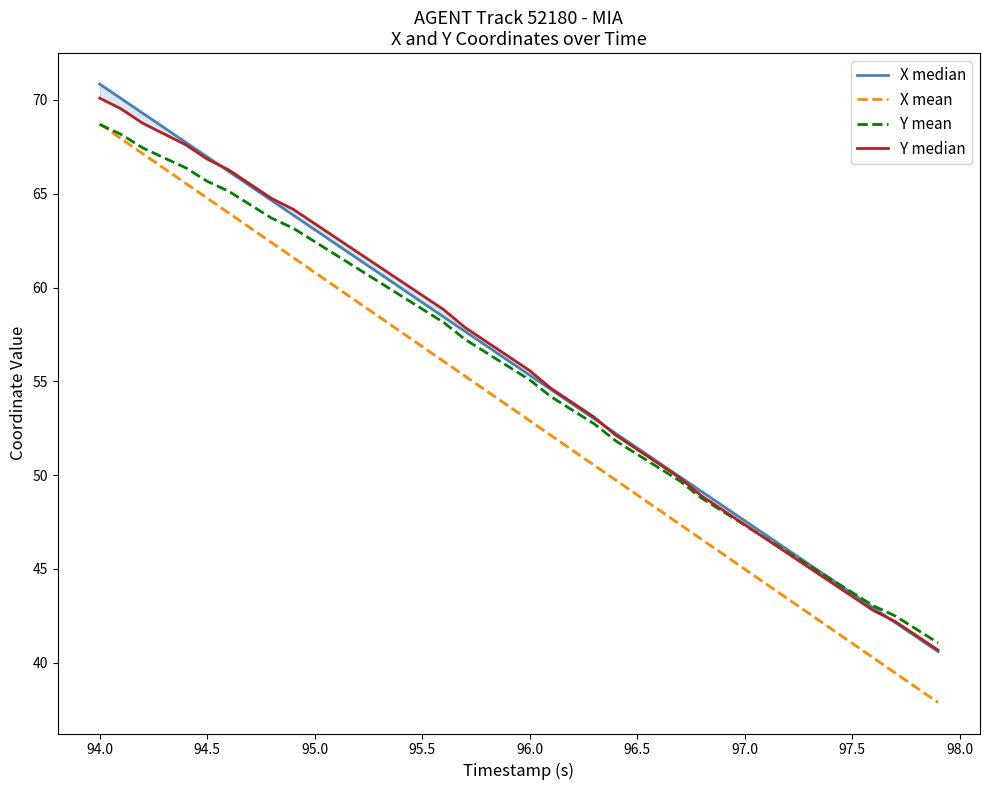

What is the minimum value for Y mean?

41.1